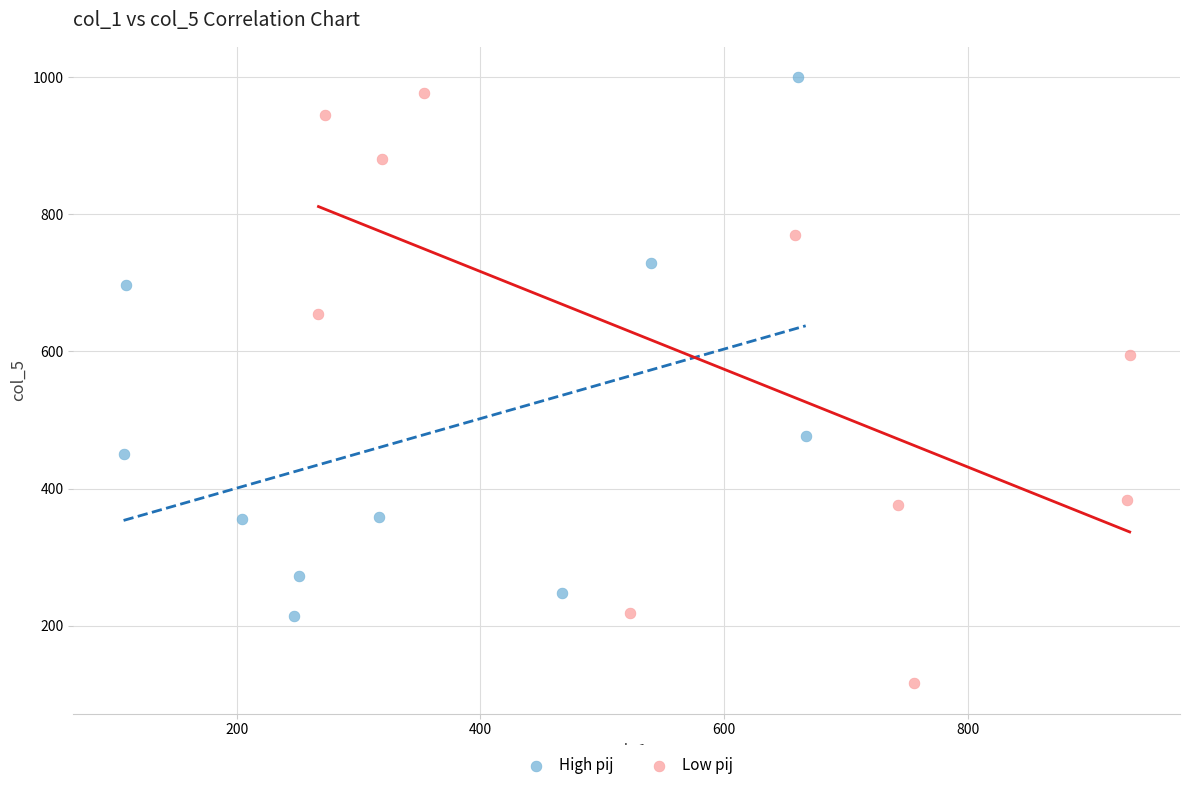

Which series has the largest Y range (max minus min)?

Low pij